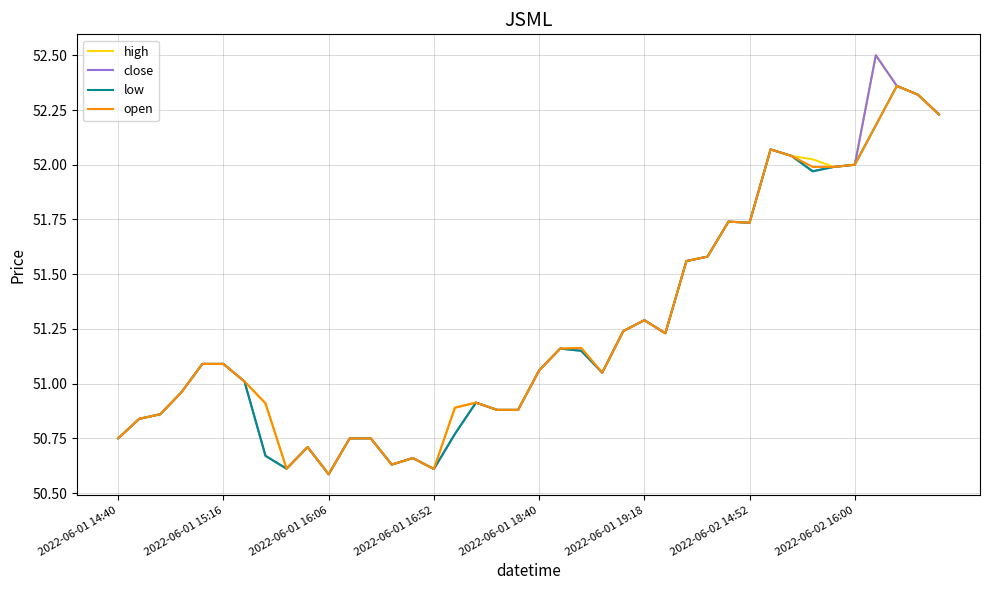

What is the maximum value shown in the chart?

52.5